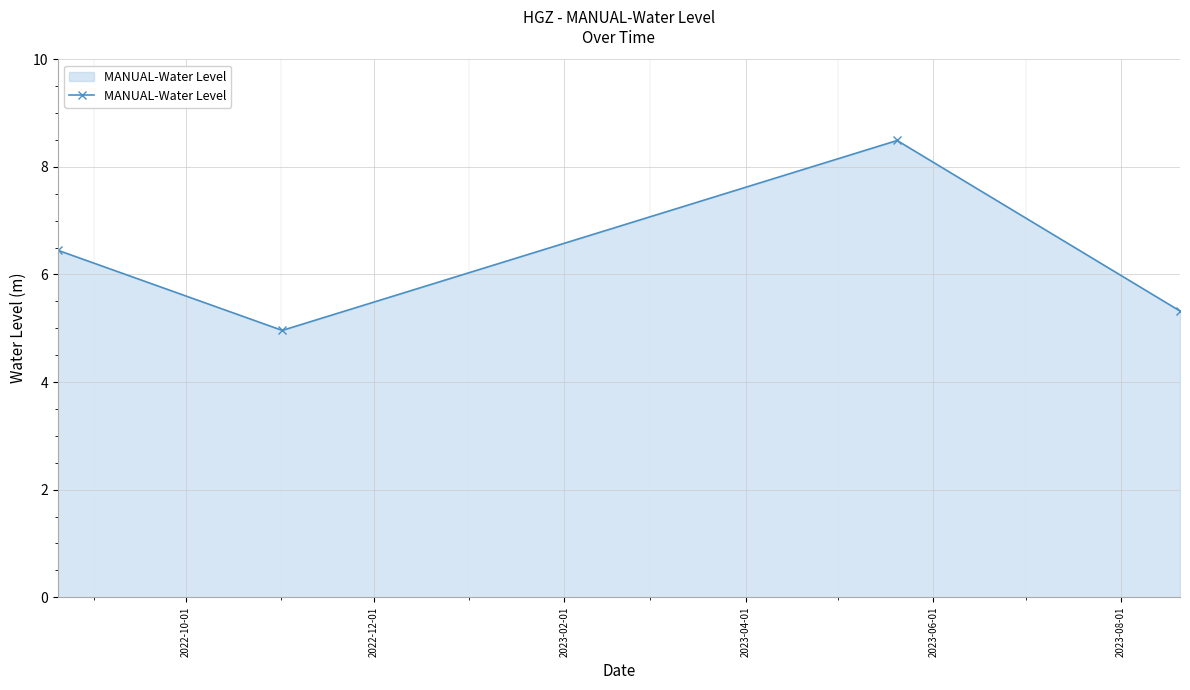

What is the sum of all values?

25.2